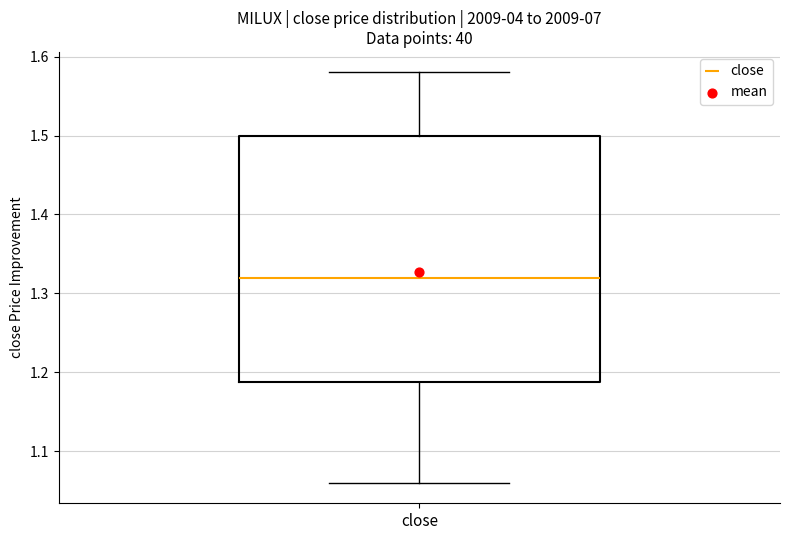

Read this box plot against the y-axis: the position of the median line, the range covered by the box, and the ends of both whiskers. The values are not printed on the chart, so give them approximately, as read against the axis.

median 1.32, box 1.19 to 1.50, whiskers 1.06 to 1.58